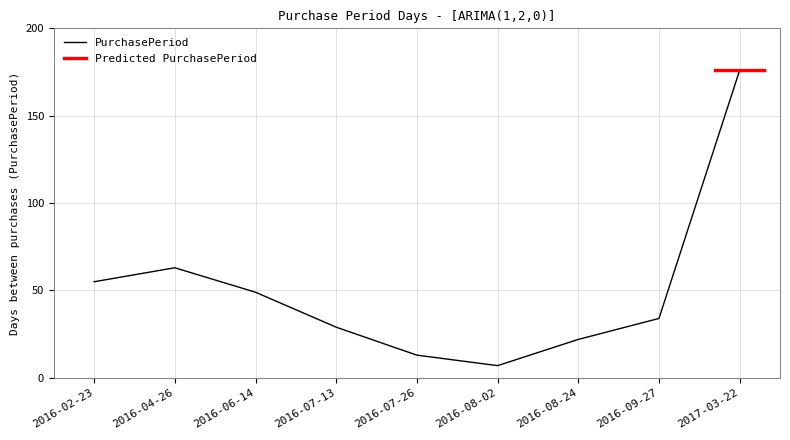

How many data points are above 34?

4